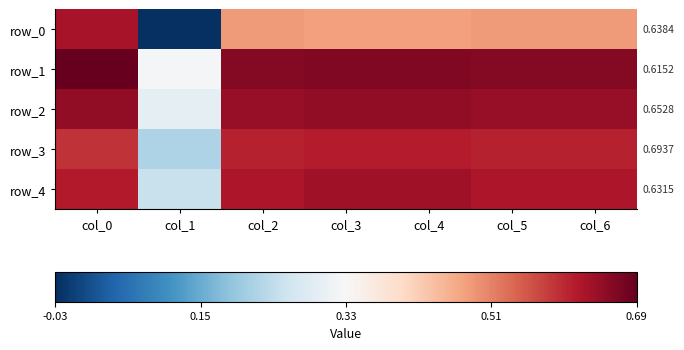

Which label corresponds to the smallest value in the chart?

col_1